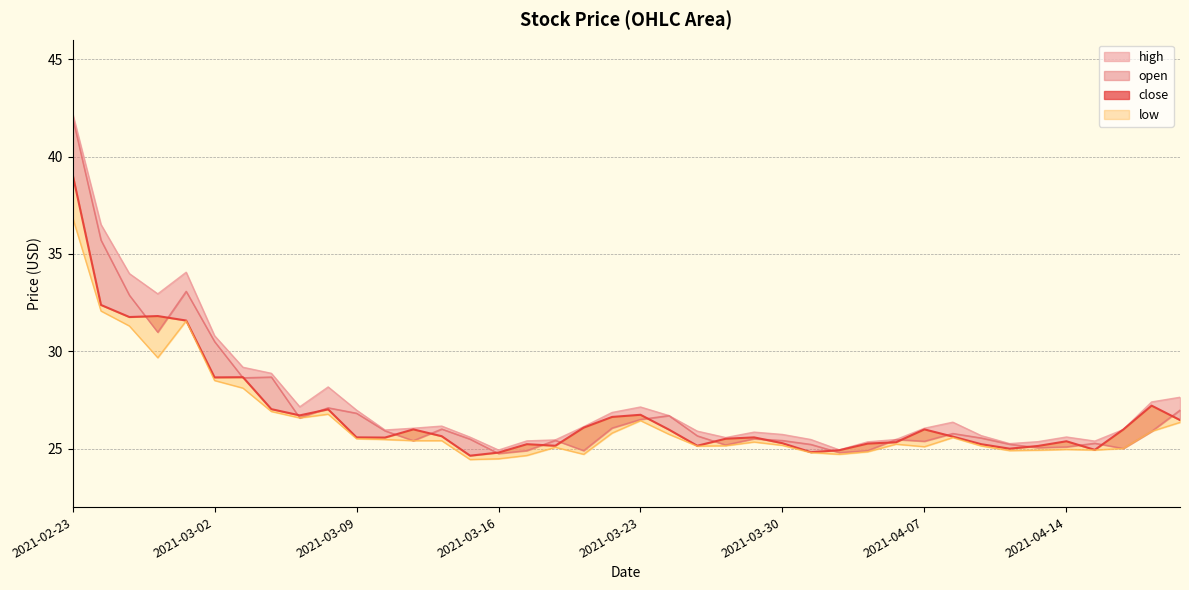

Is the value of low_line at 22 greater than the value of close at 28?

No